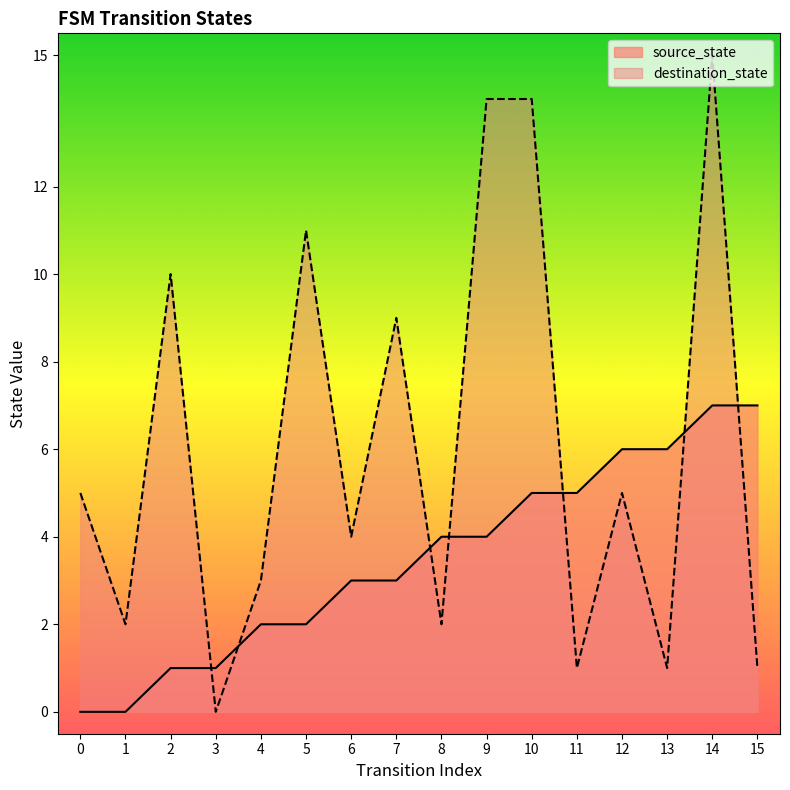

Which series changed the most between 2 and 9?

destination_state